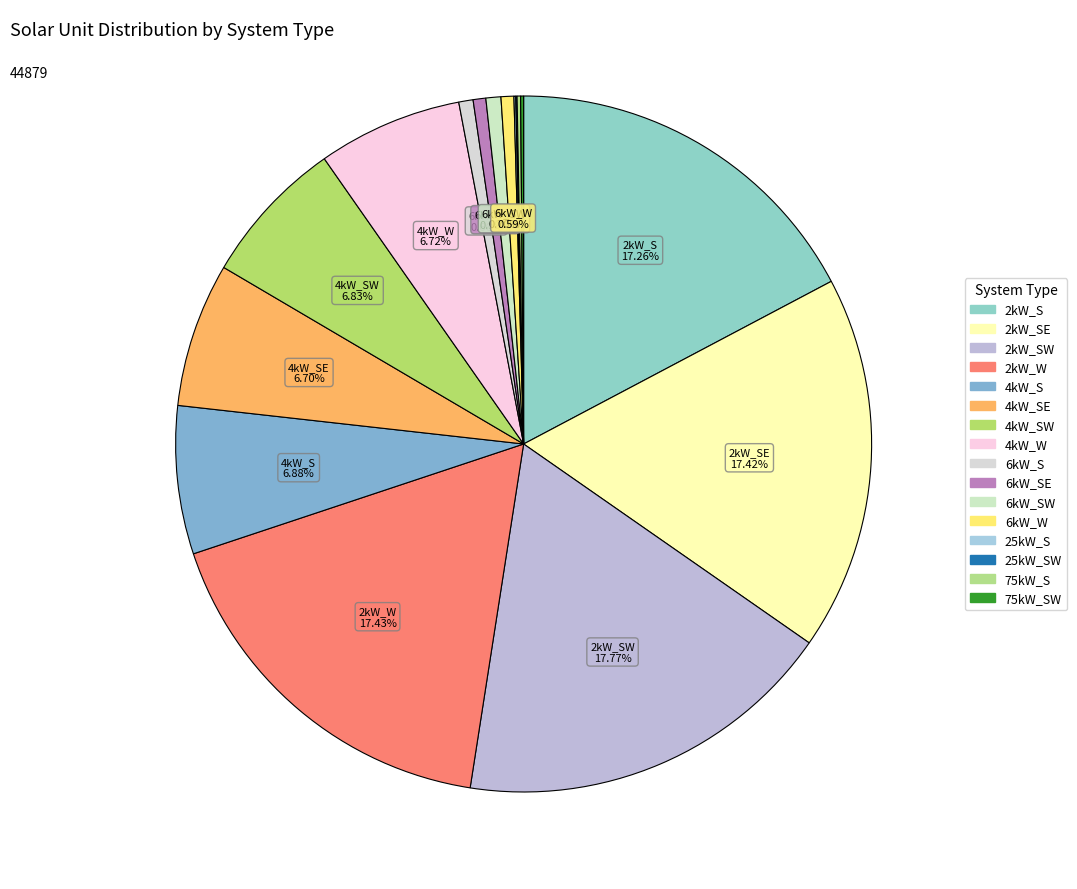

Rank the categories by value from lowest to highest.

25kW_SW, 25kW_S, 75kW_SW, 75kW_S, 6kW_SE, 6kW_W, 6kW_S, 6kW_SW, 4kW_SE, 4kW_W, 4kW_SW, 4kW_S, 2kW_S, 2kW_SE, 2kW_W, 2kW_SW